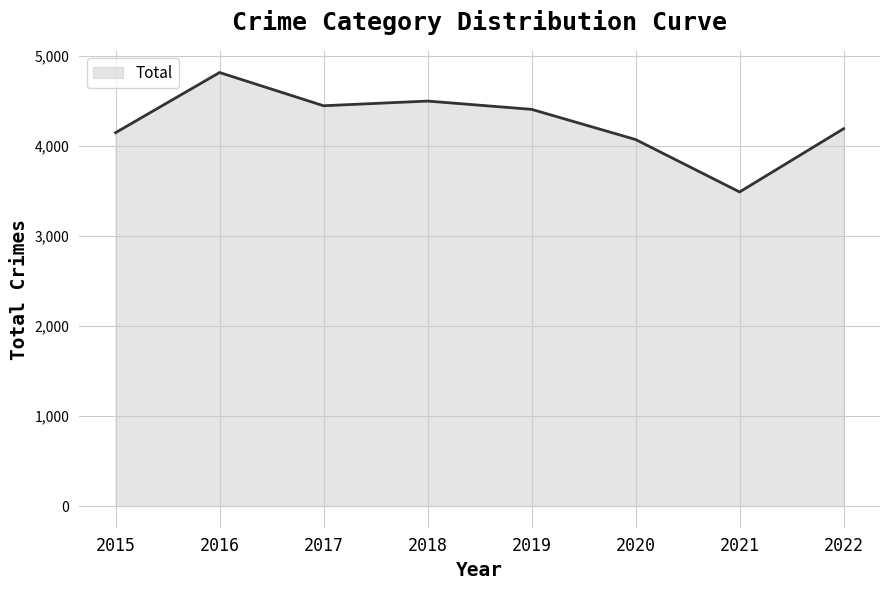

Reading right to left, what are all the values shown in this chart?

2022=4189	2021=3487	2020=4069	2019=4404	2018=4496	2017=4444	2016=4813	2015=4145